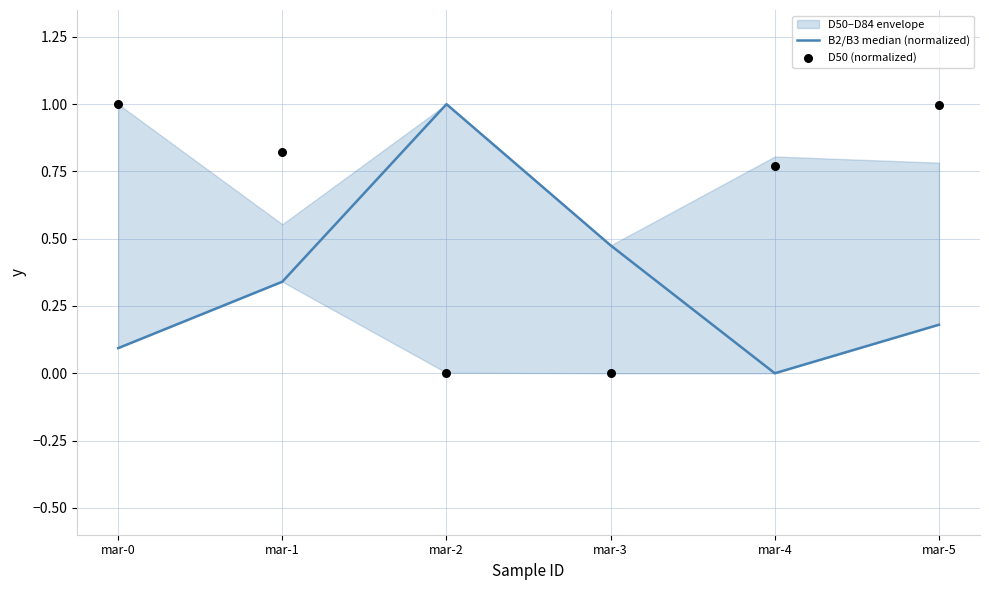

Which series contains the lowest Y value?

B2/B3 median (normalized)